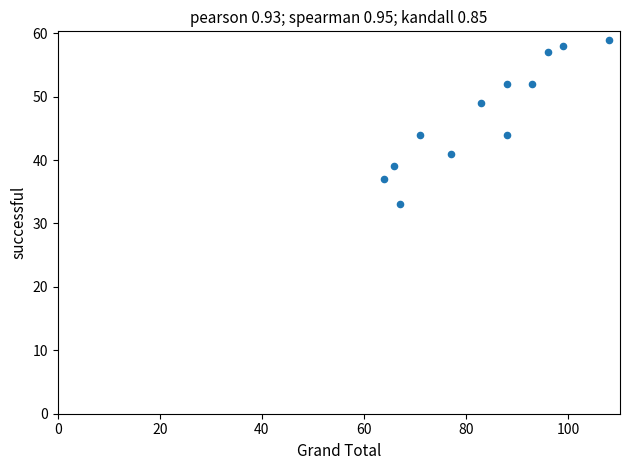

What is the range of X values (max minus min)?

44